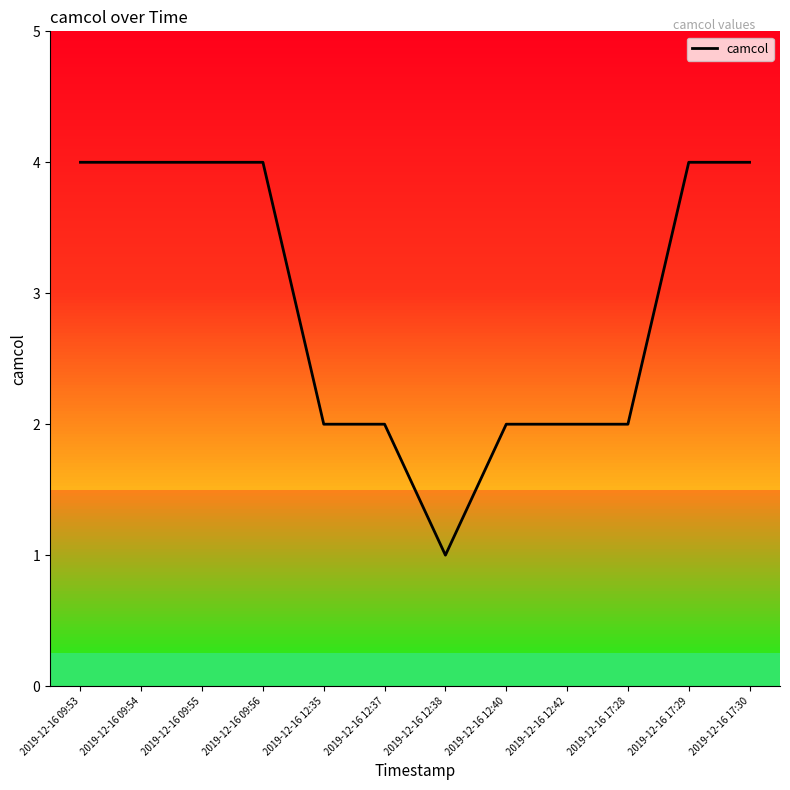

How many interior local valleys (lower than both neighbors) does the data have?

1